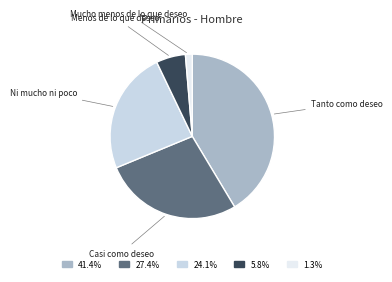

Which slice is the smallest?

Mucho menos de lo que deseo